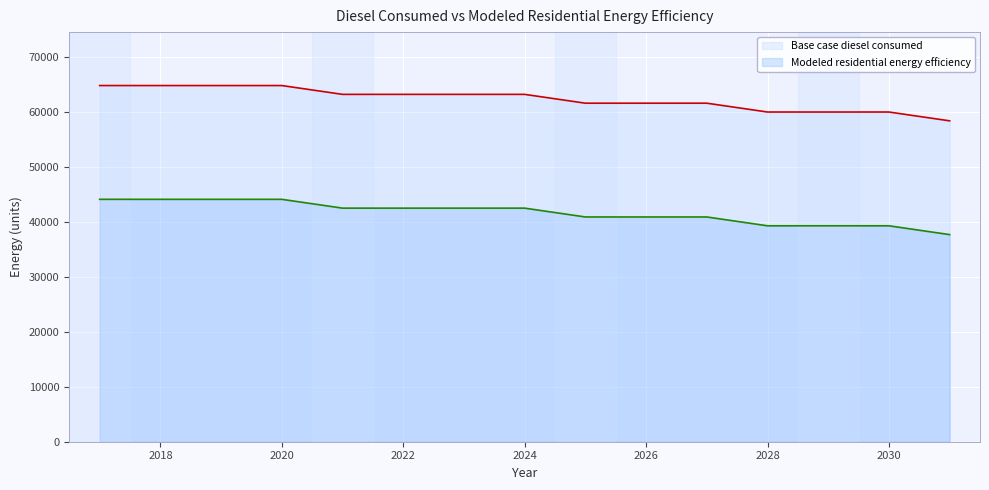

What is the spread (max minus min) of values at 2020?

20681.4